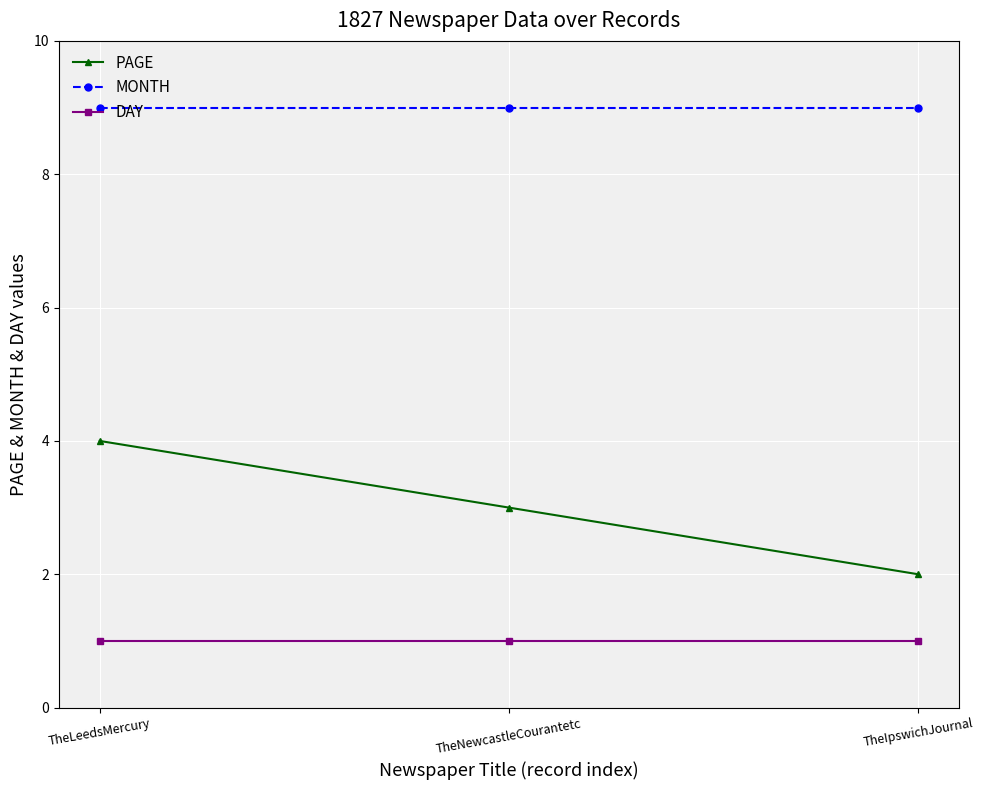

What is the label of the 2nd point from the right?

TheNewcastleCourantetc